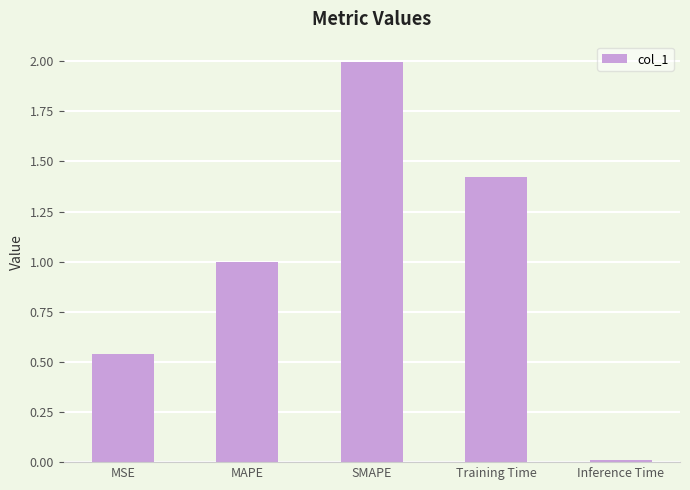

List the labels in order of value, largest first.

SMAPE, Training Time, MAPE, MSE, Inference Time